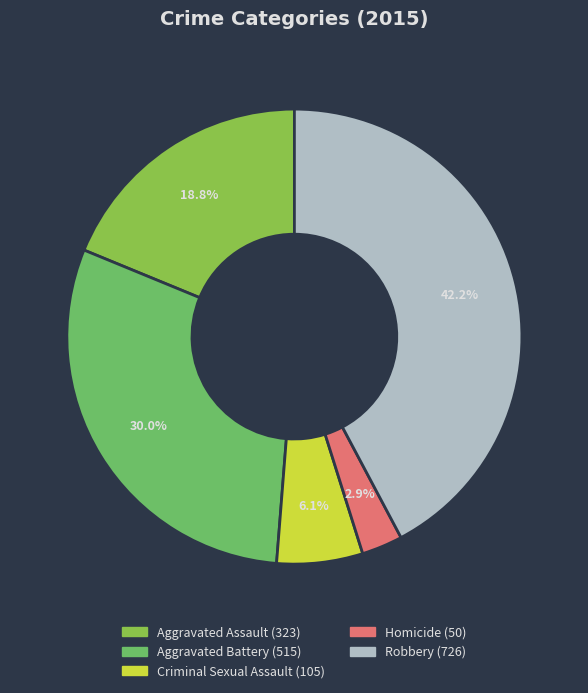

True or false: Aggravated Battery accounts for 45% of the total.

False